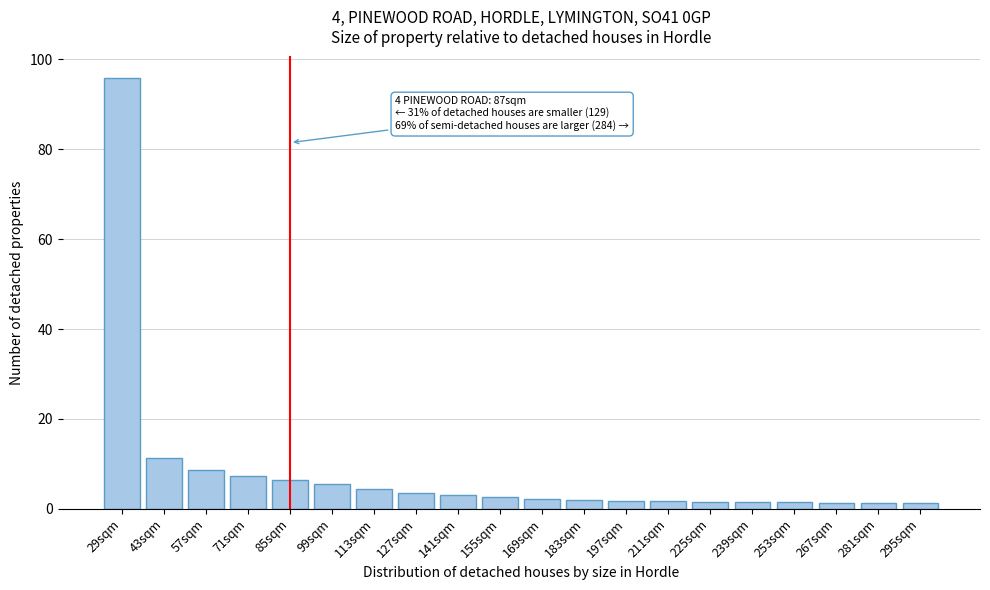

What is the label of the 3rd bar from the left?

57sqm